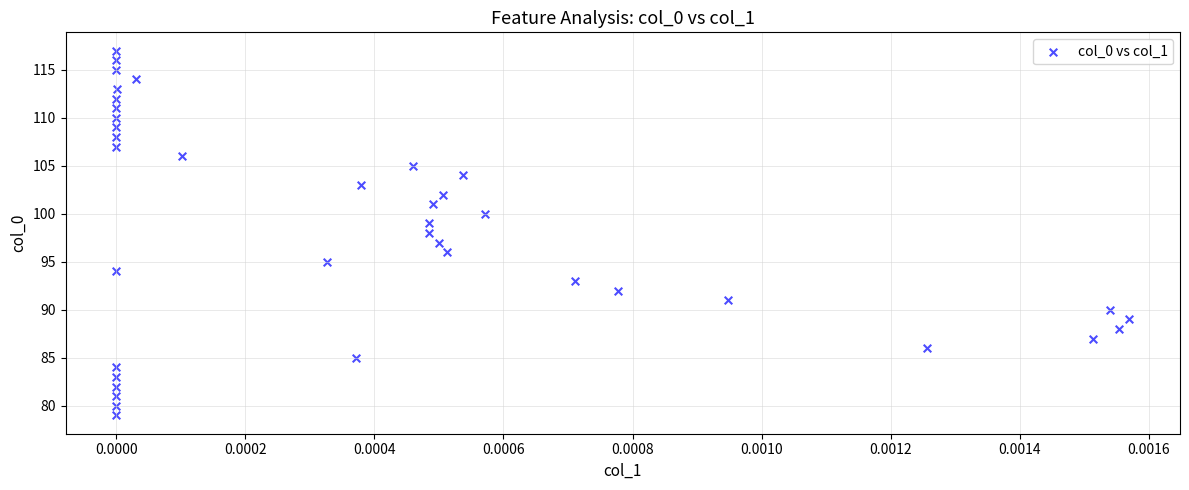

What is the range of Y values (max minus min)?

38